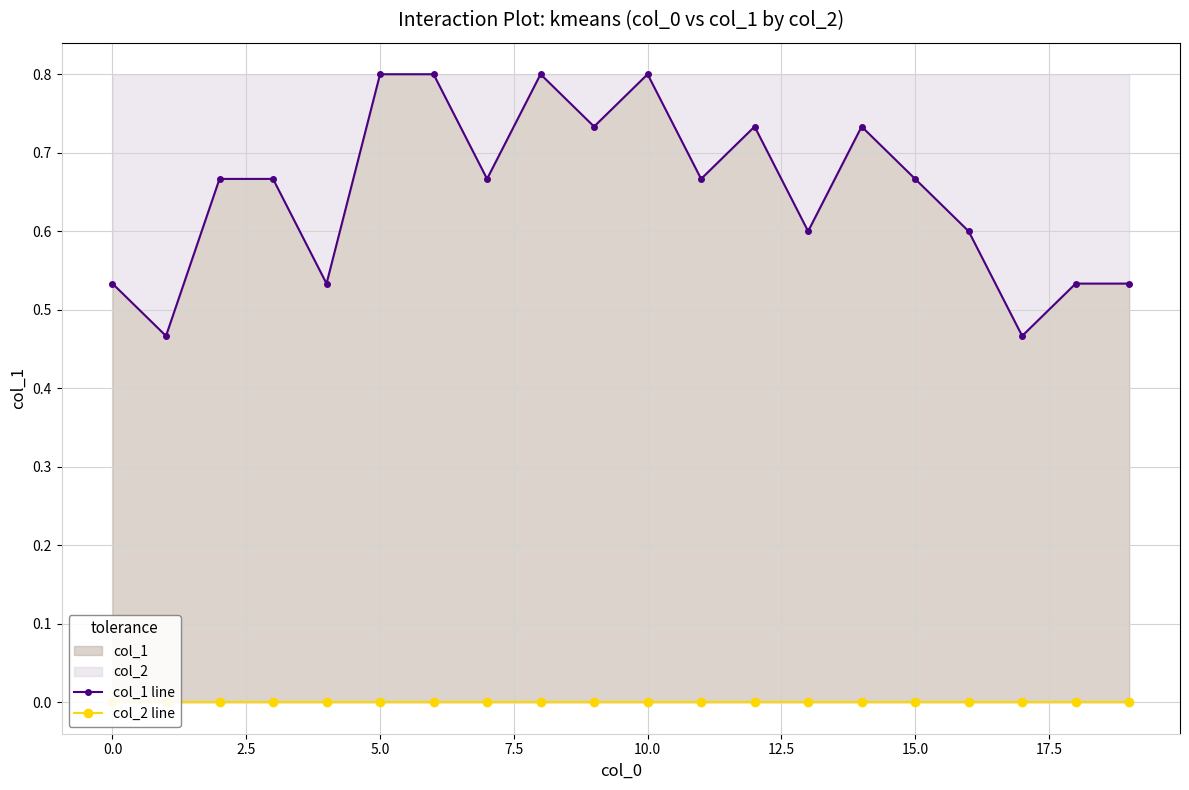

At 12, list the series in order from smallest to largest.

col_2 line, col_1 line